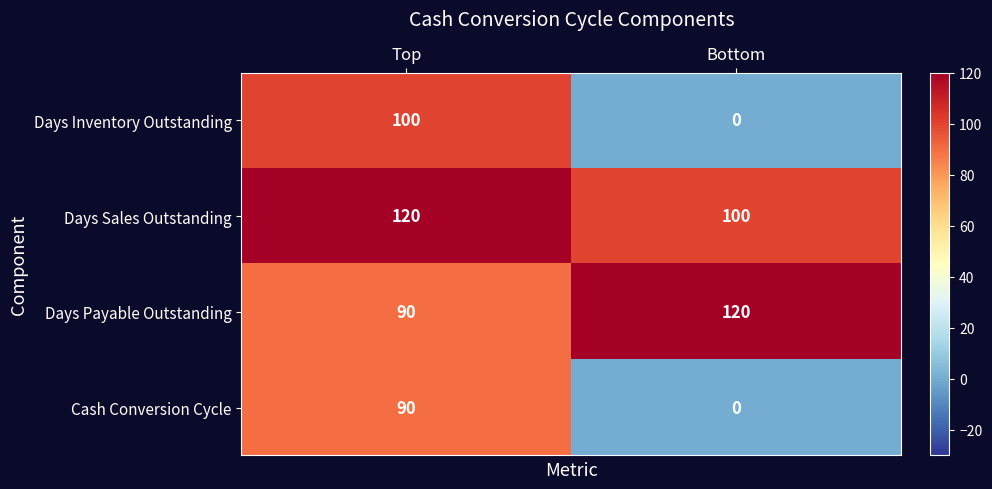

List the labels in order of Days Sales Outstanding value, largest first.

Top, Bottom